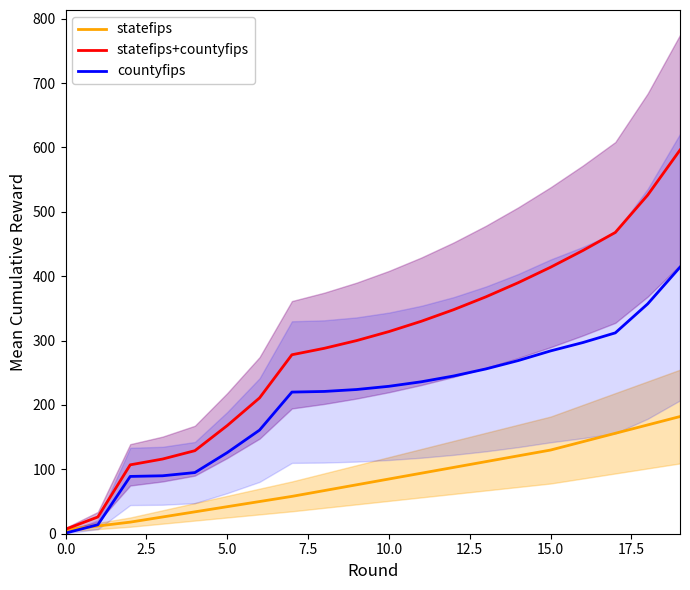

What are all the series names shown in the legend?

statefips, statefips+countyfips, countyfips